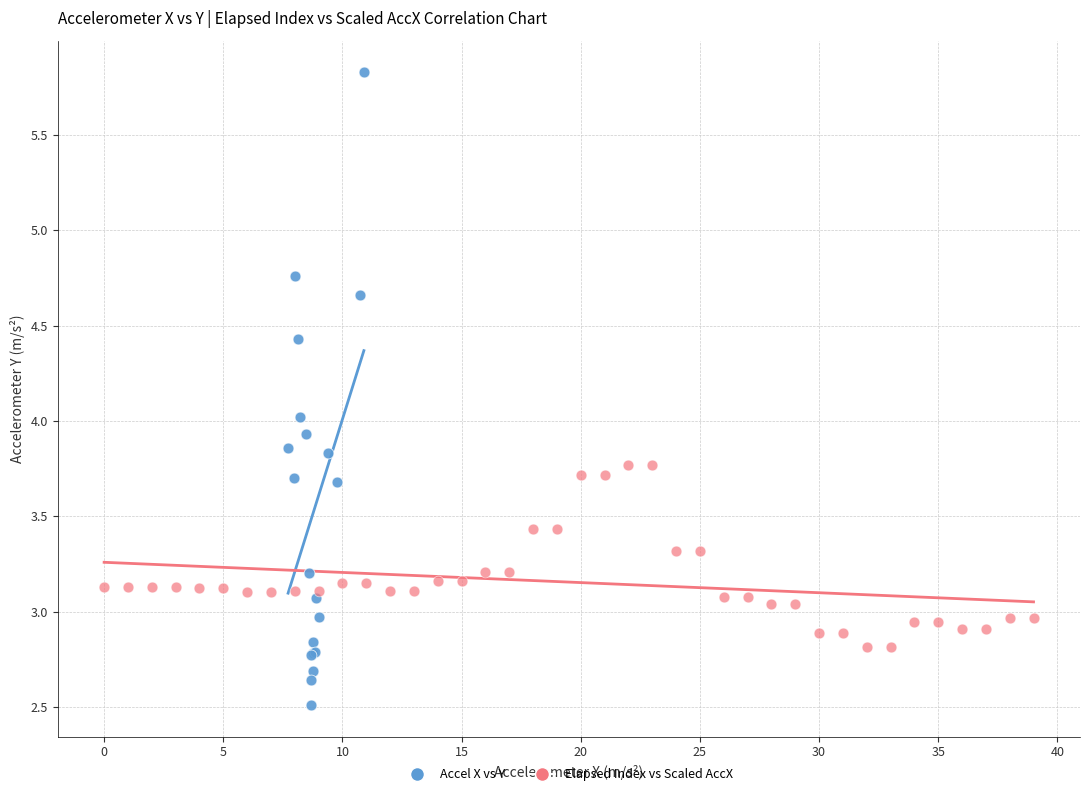

Which series contains the lowest Y value?

Accel X vs Y